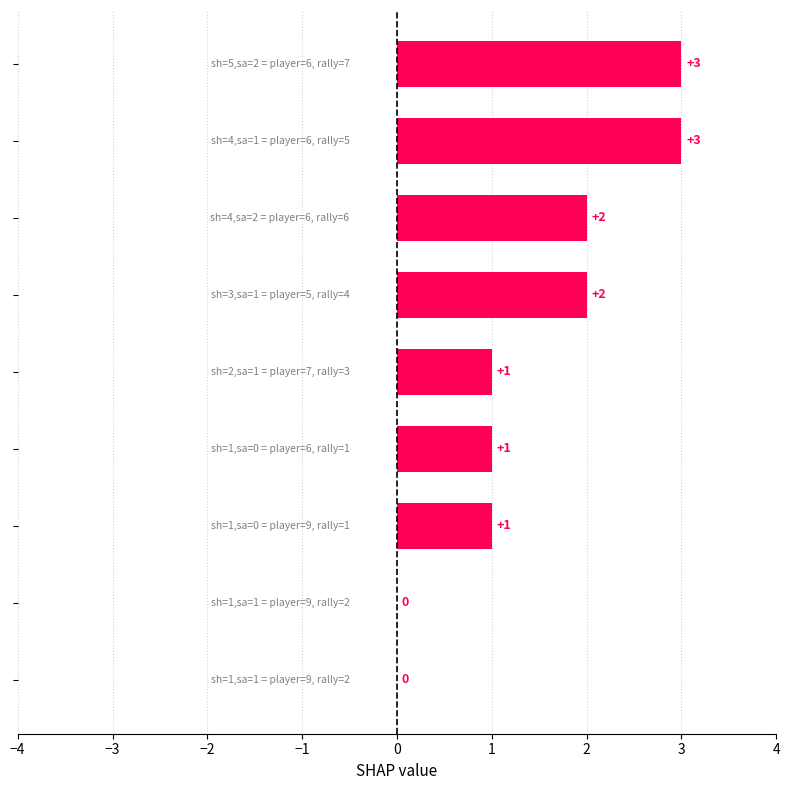

What is the sum of all values?

13